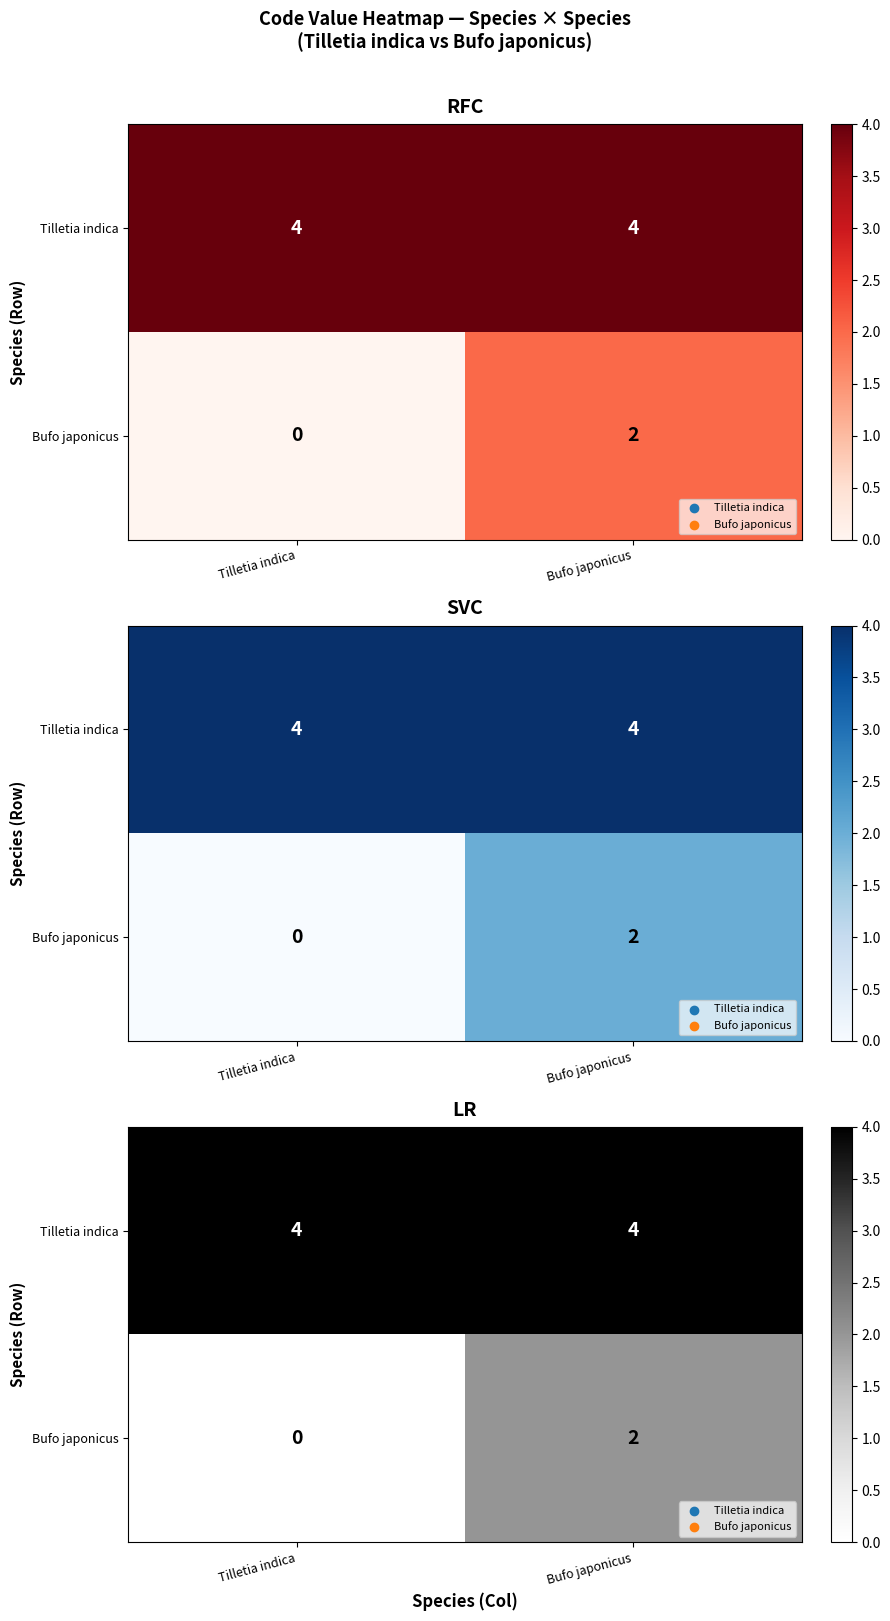

At Bufo japonicus, list the series in order from largest to smallest.

Tilletia indica, Bufo japonicus